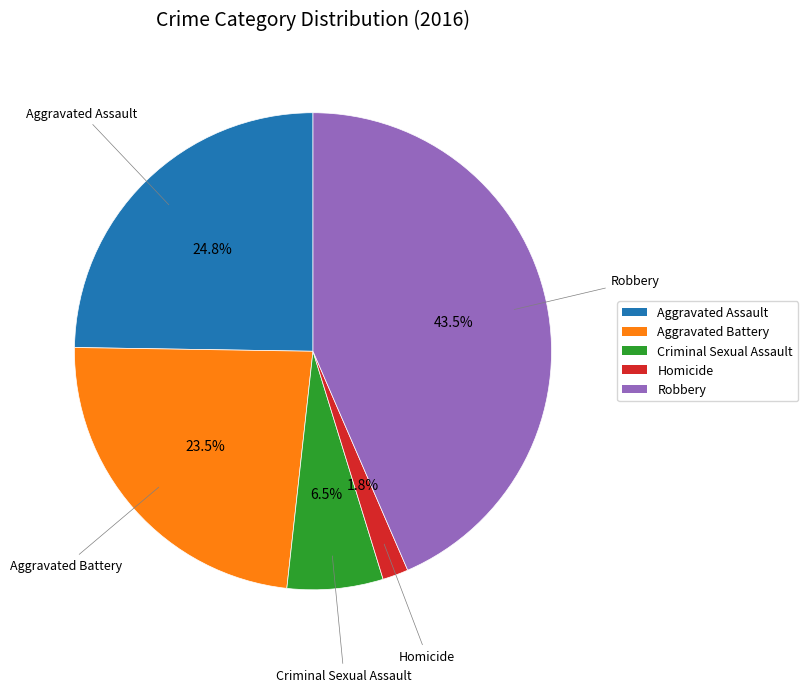

Approximately how many times larger is the value at Robbery compared to Aggravated Battery?

1.9